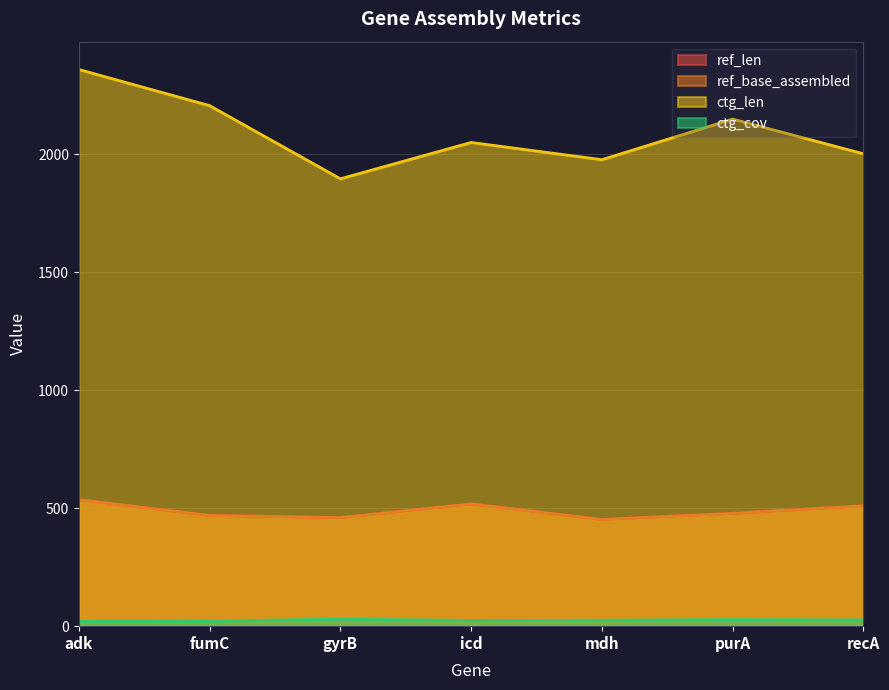

True or false: ref_len and ctg_len cross at least once.

False